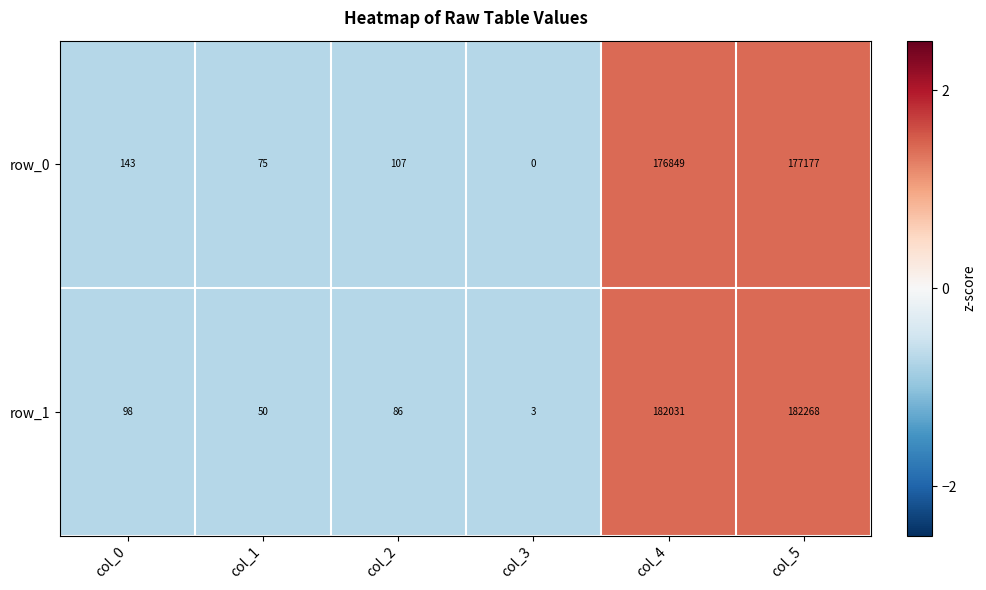

Which category has the highest value across all series?

col_5